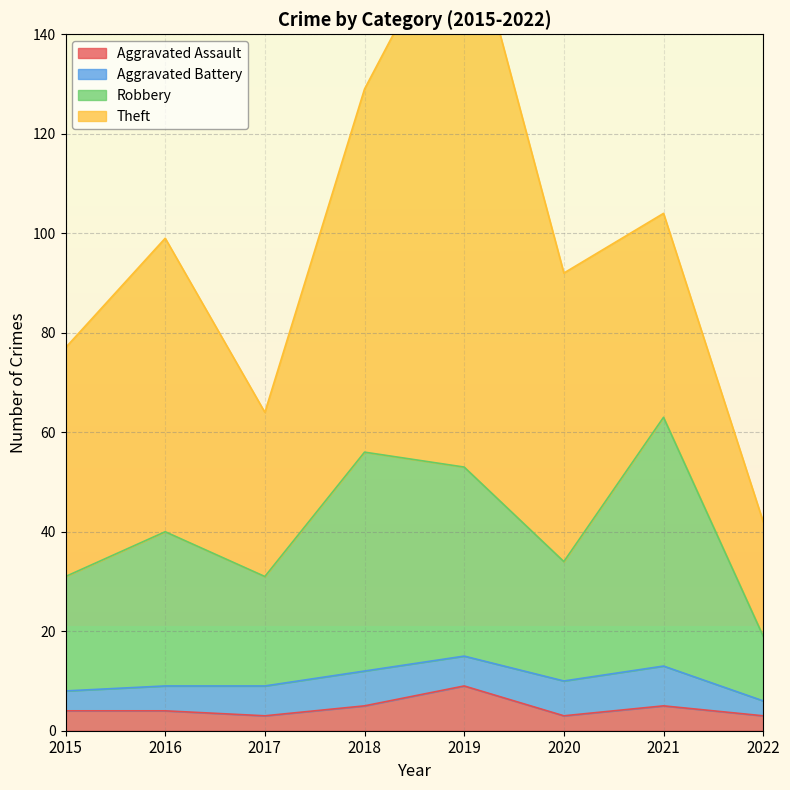

How many interior local peaks does the Aggravated Assault series have?

2